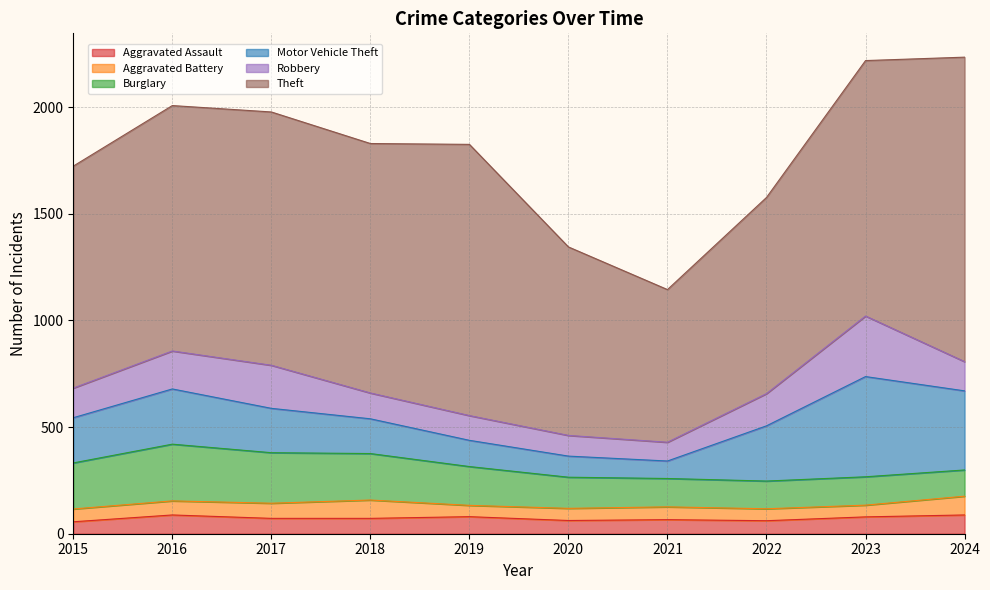

True or false: Motor Vehicle Theft and Theft intersect in this chart.

False